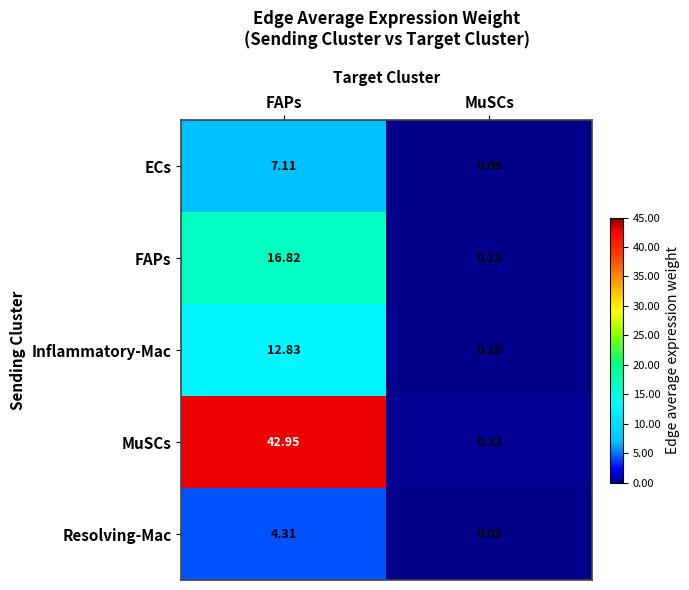

Where does the Inflammatory-Mac series first go above 12?

FAPs